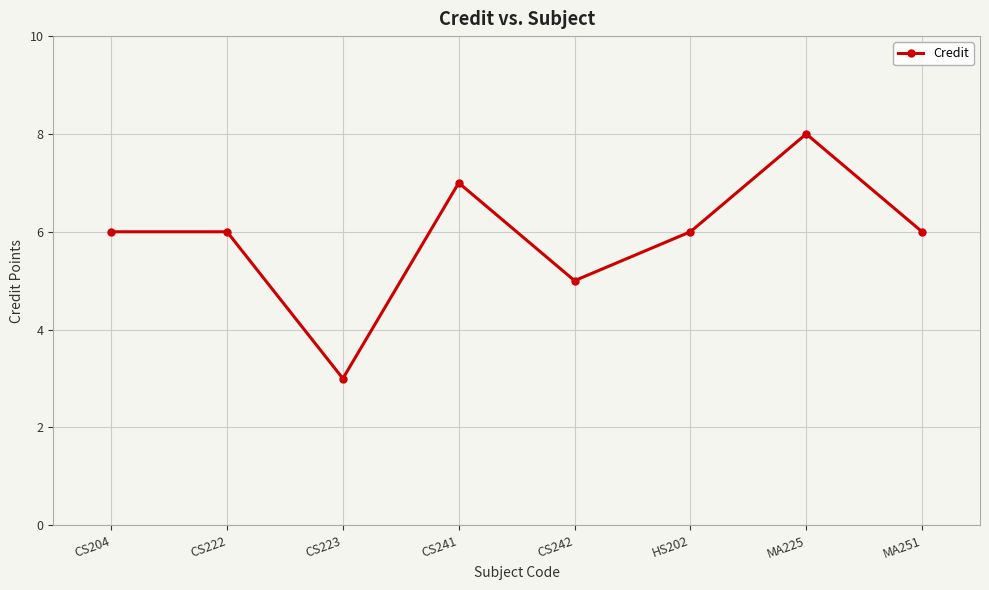

What value does the data have at MA251?

6